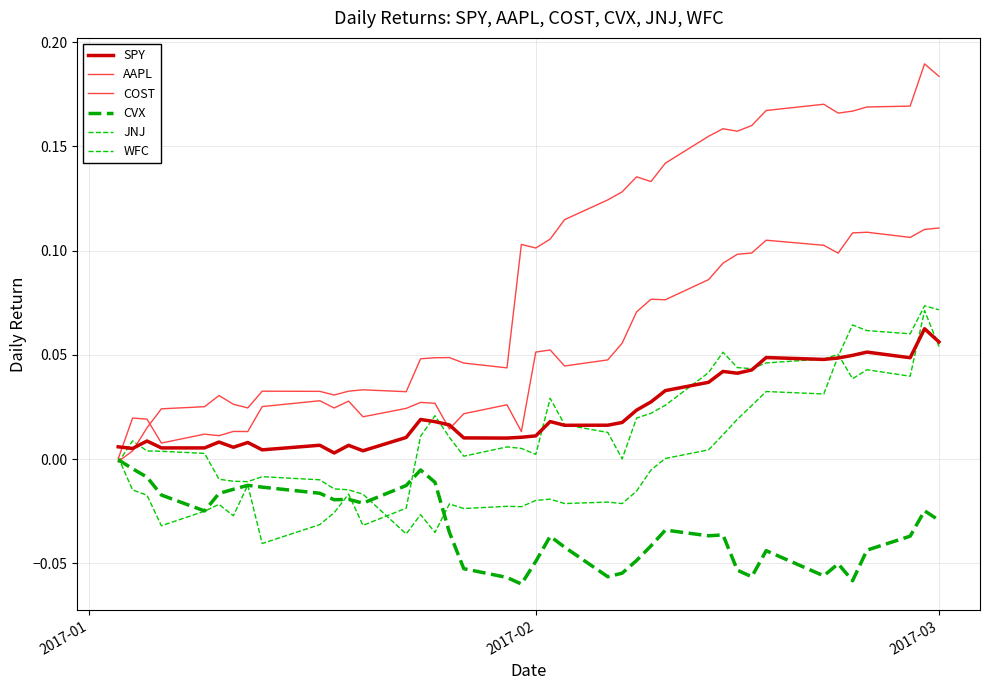

Reading left to right, list all the values displayed in this chart.

SPY: 0.0	0.0	0.0	0.0	0.0	0.0	0.0	0.0	0.0	0.0	0.0	0.0	0.0	0.0	0.0	0.0	0.0	0.0	0.0	0.0	0.0	0.0	0.0	0.0	0.0	0.0	0.0	0.0	0.0	0.0	0.0	0.0	0.0	0.0	0.0	0.0	0.1	0.0	0.1	0.1
AAPL: -0.0	0.0	0.0	0.0	0.0	0.0	0.0	0.0	0.0	0.0	0.0	0.0	0.0	0.0	0.0	0.0	0.0	0.0	0.0	0.1	0.1	0.1	0.1	0.1	0.1	0.1	0.1	0.1	0.2	0.2	0.2	0.2	0.2	0.2	0.2	0.2	0.2	0.2	0.2	0.2
COST: 0.0	0.0	0.0	0.0	0.0	0.0	0.0	0.0	0.0	0.0	0.0	0.0	0.0	0.0	0.0	0.0	0.0	0.0	0.0	0.0	0.1	0.1	0.0	0.0	0.1	0.1	0.1	0.1	0.1	0.1	0.1	0.1	0.1	0.1	0.1	0.1	0.1	0.1	0.1	0.1
CVX: -0.0	-0.0	-0.0	-0.0	-0.0	-0.0	-0.0	-0.0	-0.0	-0.0	-0.0	-0.0	-0.0	-0.0	-0.0	-0.0	-0.0	-0.1	-0.1	-0.1	-0.0	-0.0	-0.0	-0.1	-0.1	-0.0	-0.0	-0.0	-0.0	-0.0	-0.1	-0.1	-0.0	-0.1	-0.1	-0.1	-0.0	-0.0	-0.0	-0.0
JNJ: -0.0	0.0	0.0	0.0	0.0	-0.0	-0.0	-0.0	-0.0	-0.0	-0.0	-0.0	-0.0	-0.0	-0.0	-0.0	-0.0	-0.0	-0.0	-0.0	-0.0	-0.0	-0.0	-0.0	-0.0	-0.0	-0.0	0.0	0.0	0.0	0.0	0.0	0.0	0.0	0.0	0.1	0.1	0.1	0.1	0.1
WFC: 0.0	-0.0	-0.0	-0.0	-0.0	-0.0	-0.0	-0.0	-0.0	-0.0	-0.0	-0.0	-0.0	-0.0	0.0	0.0	0.0	0.0	0.0	0.0	0.0	0.0	0.0	0.0	0.0	0.0	0.0	0.0	0.0	0.1	0.0	0.0	0.0	0.0	0.1	0.0	0.0	0.0	0.1	0.1